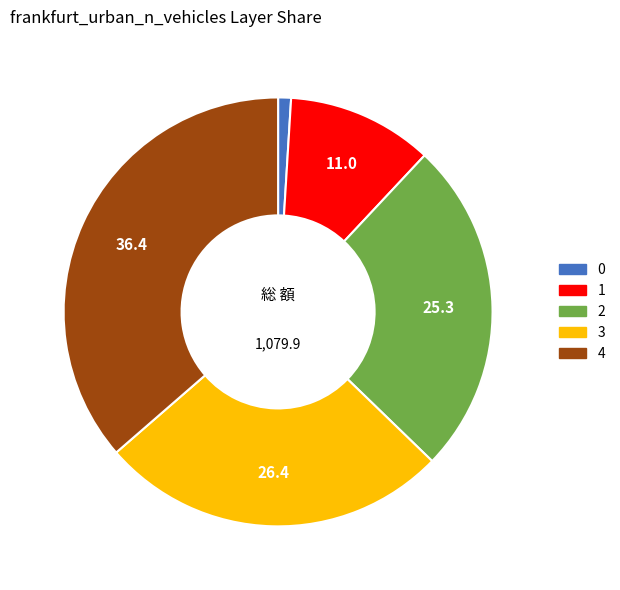

Is the sum of 3 and 4 greater than half?

Yes